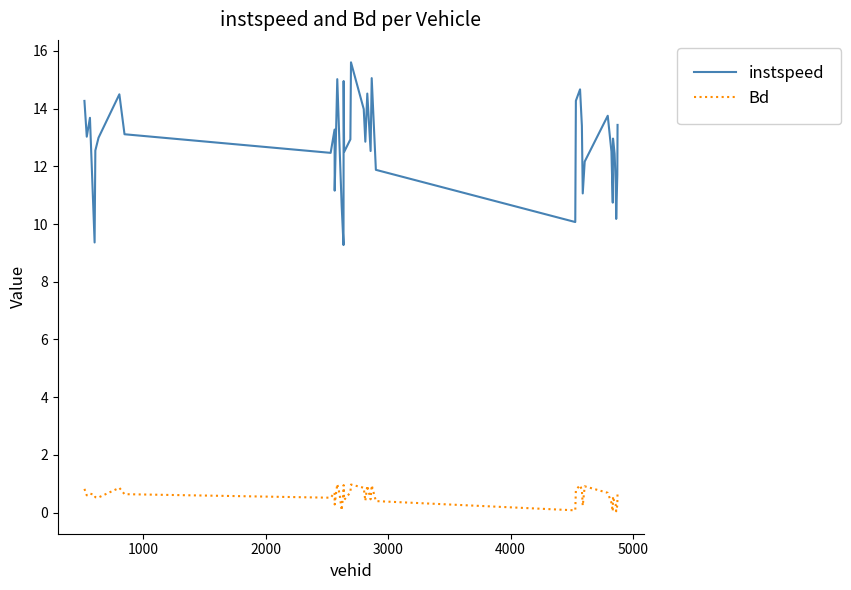

Which series has the largest range (max minus min)?

instspeed